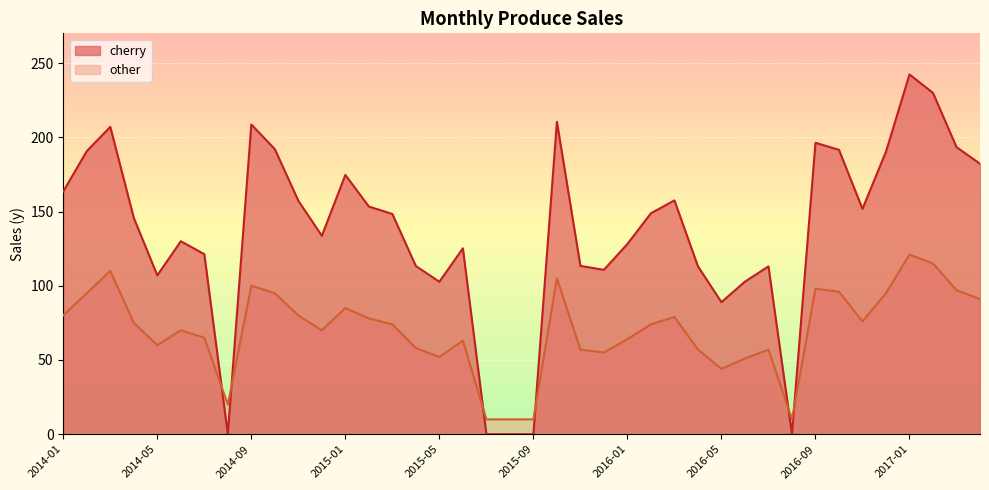

What is the average value of the other series?

70.0